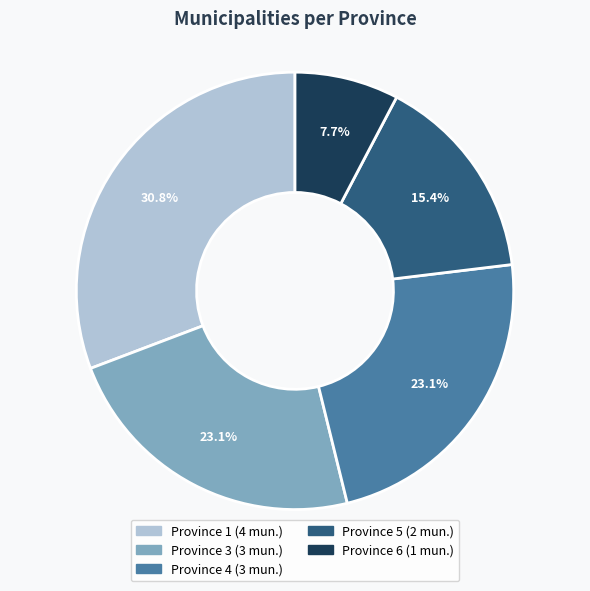

Does any single category account for the majority?

No